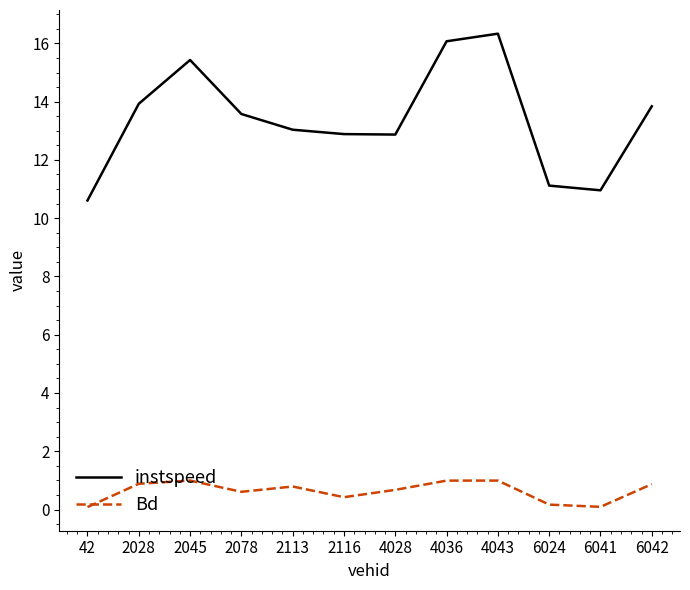

Rank the series by their average value, from highest to lowest.

instspeed, Bd